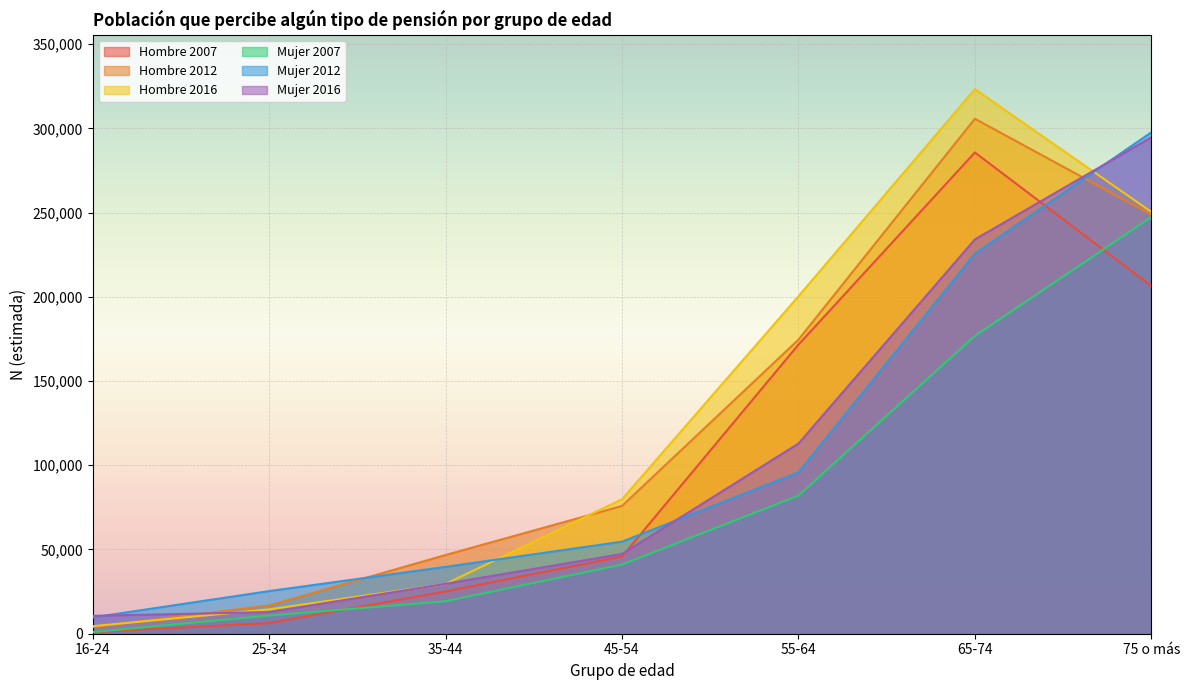

What is the label of the 1st point from the left?

16-24